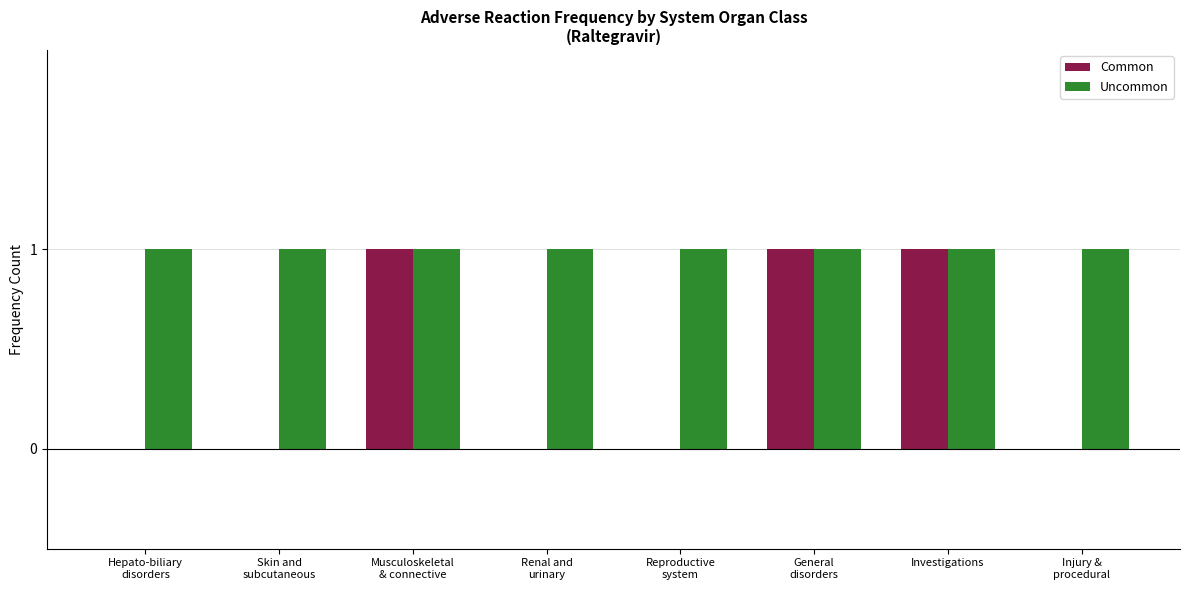

Between Musculoskeletal
& connective and Injury &
procedural, which series saw the biggest shift?

Common